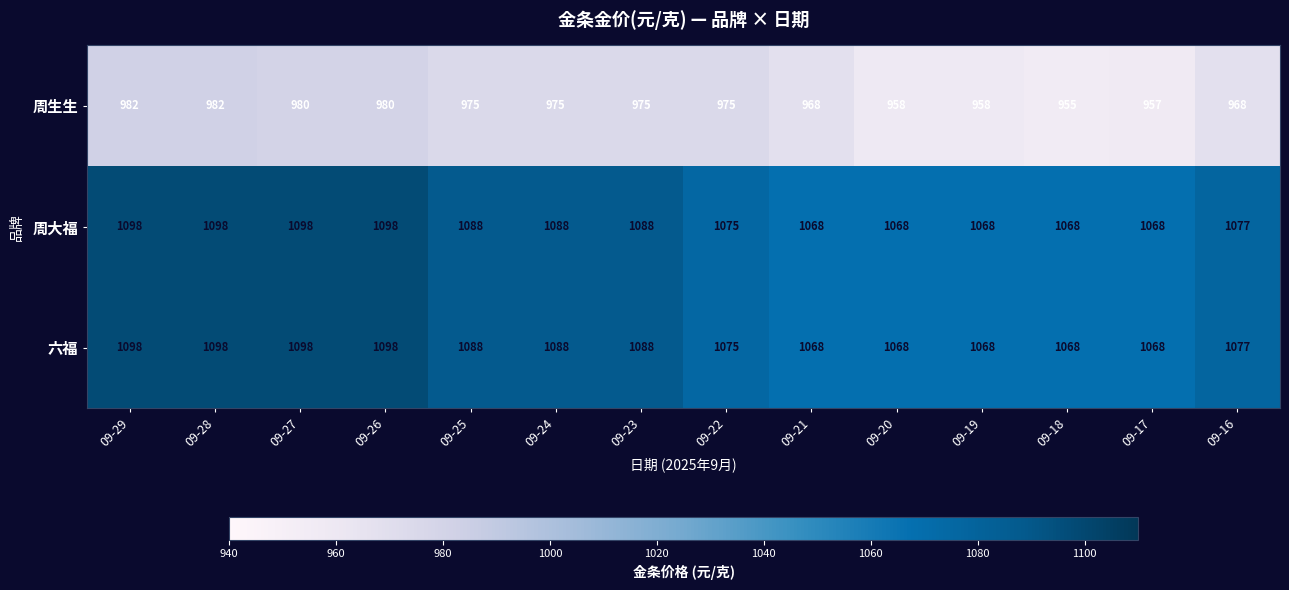

What is the difference between the maximum and second lowest values in the 六福 series?

30